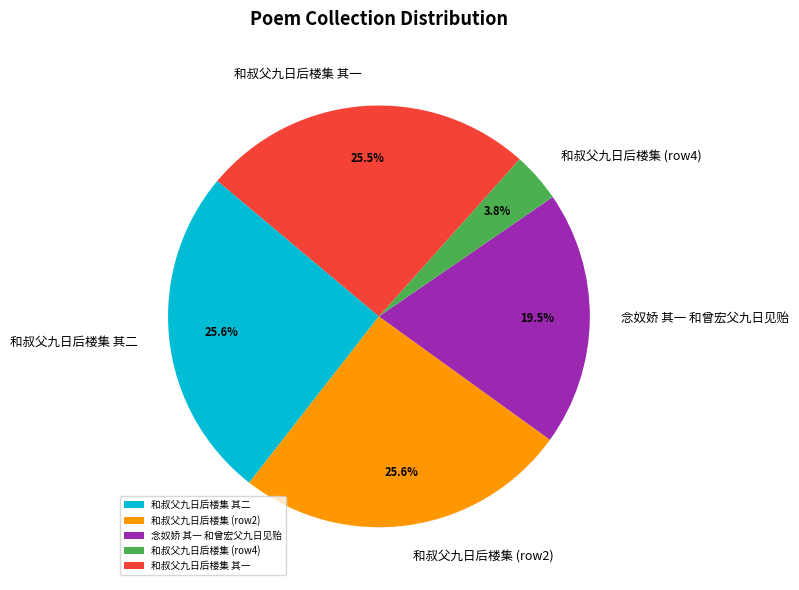

Which category has the smallest portion of the pie?

和叔父九日后楼集 (row4)